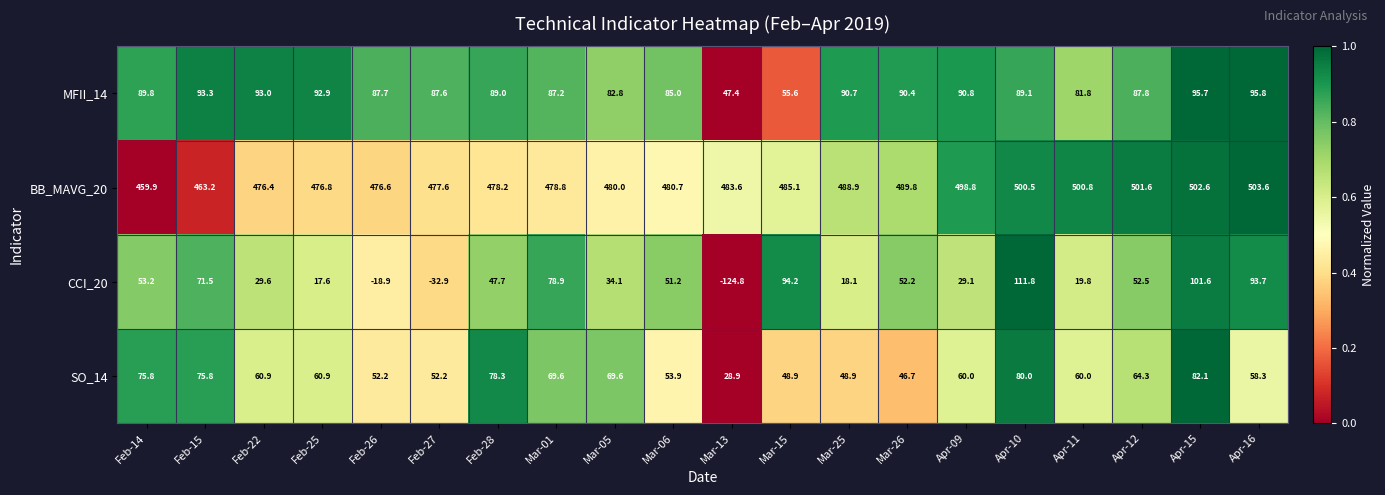

At which category is the sum across all series the highest?

Apr-15